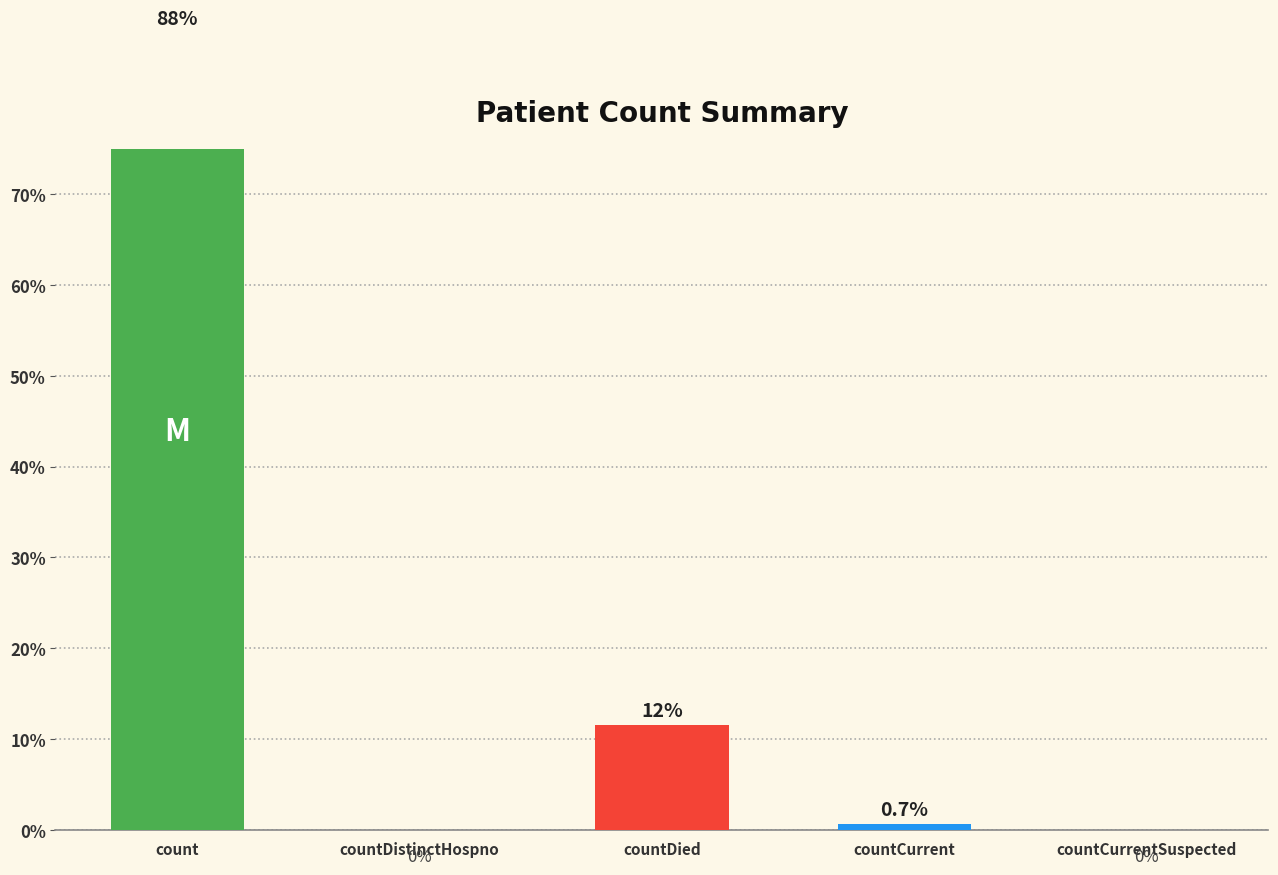

Are the bars horizontal?

No